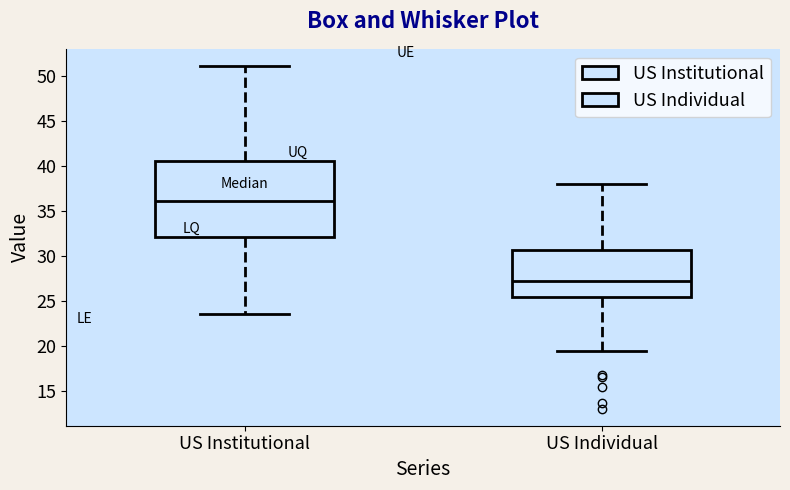

Reading left to right, transcribe this box plot: for each box, give where its median line is, the range the box spans, and where its two whiskers end, as read against the y-axis. The values are not printed on the chart, so give them approximately, as read against the axis.

US Institutional: median 36.0, box 32.0 to 40.5, whiskers 23.5 to 51.0
US Individual: median 27.0, box 25.5 to 30.5, whiskers 19.5 to 38.0